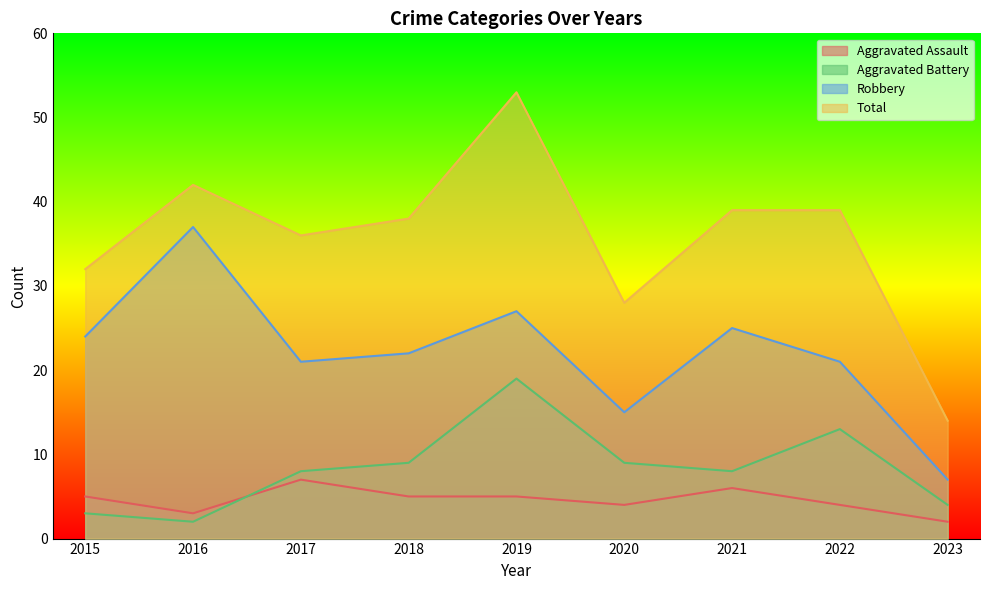

What is the difference between the highest and lowest values at 2023?

12